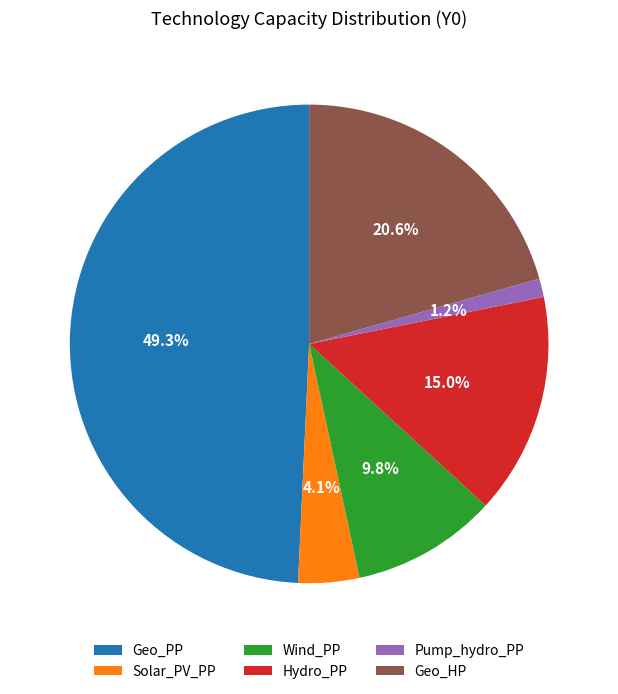

What is the ratio of the value at Geo_HP to the value at Wind_PP?

2.1